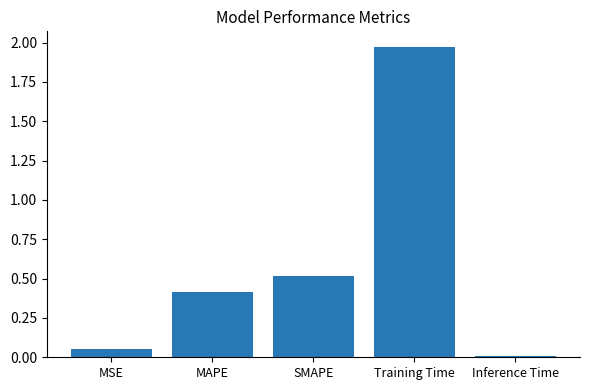

At which category does the chart reach its peak across all series?

Training Time